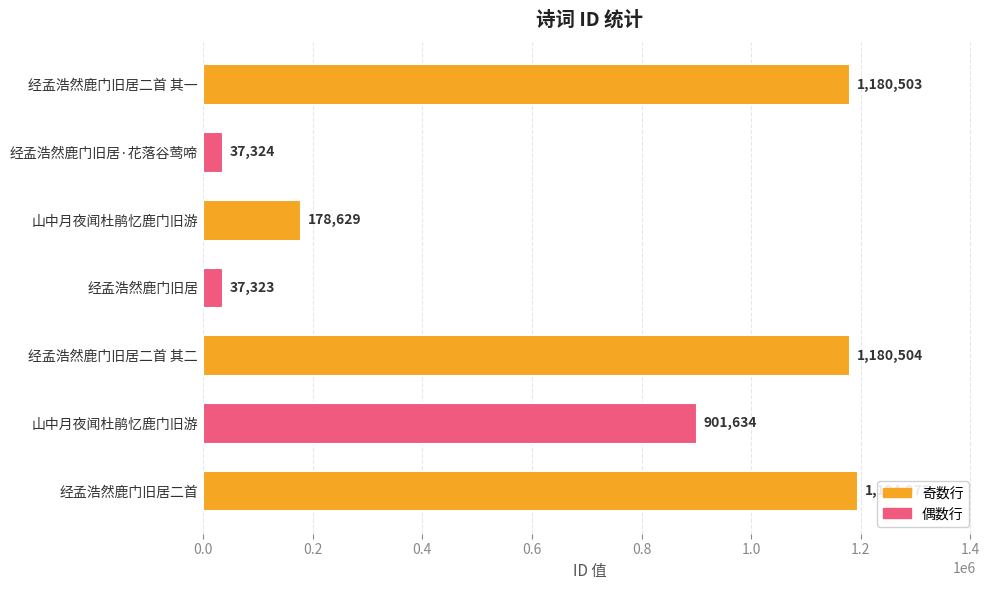

Does the chart contain stacked bars?

No